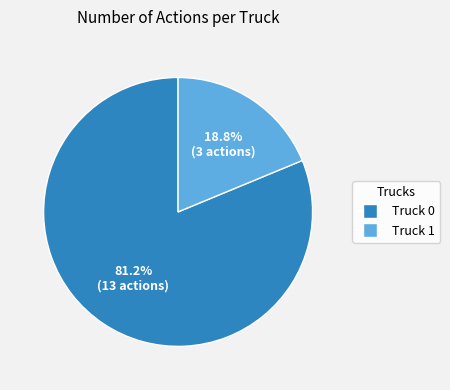

What is the ratio of the value at Truck 1 to the value at Truck 0?

0.2